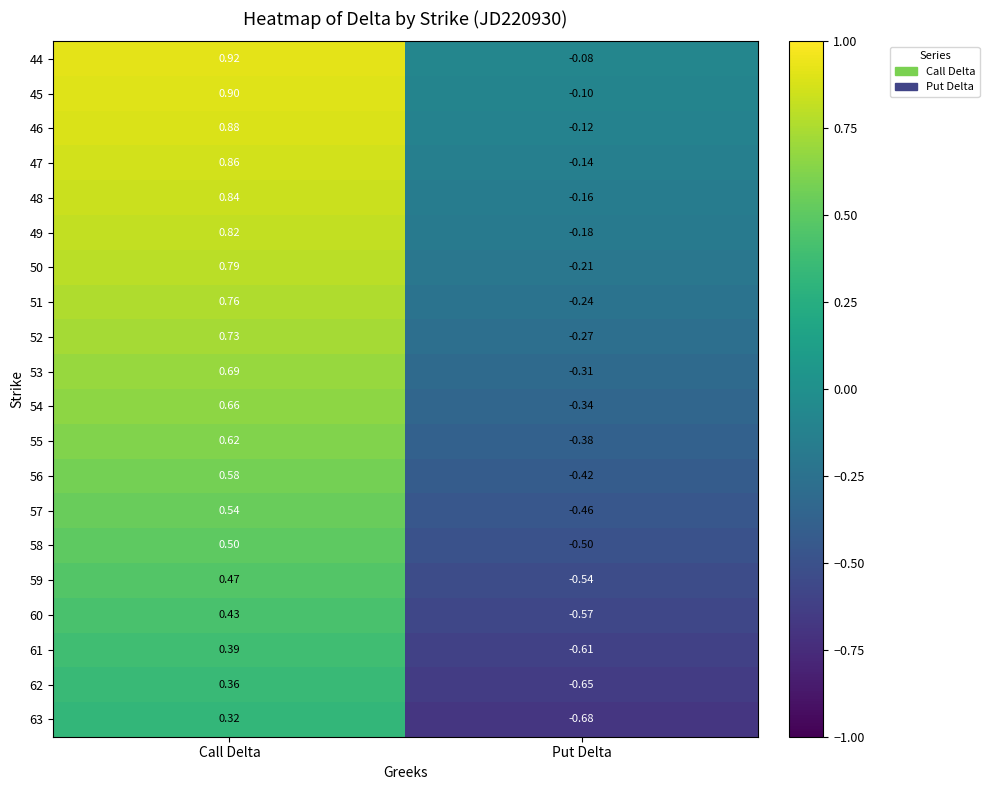

Which category has the highest value in the 52 series?

Call Delta